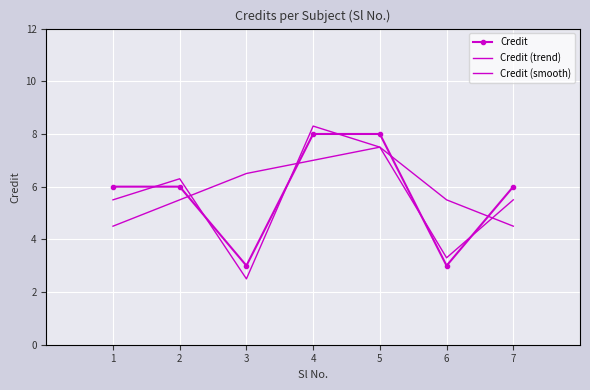

At which category does the chart reach its peak across all series?

4